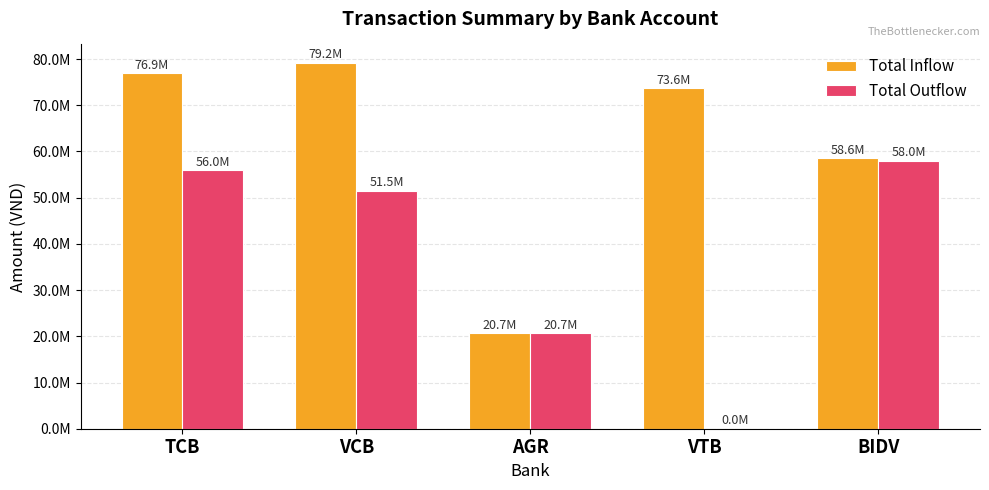

What are all the series names shown in the legend?

Total Inflow, Total Outflow